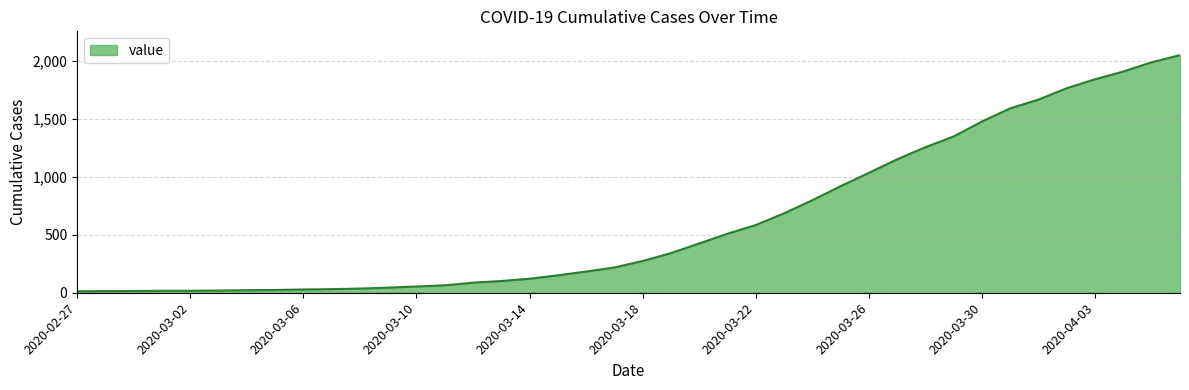

What is the difference between the maximum and minimum values?

2036